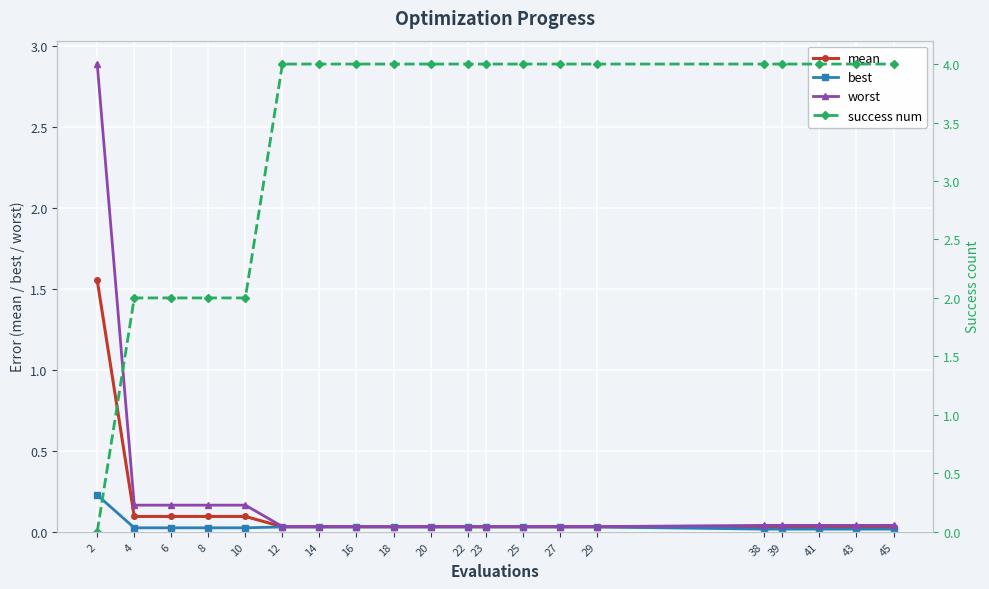

Count the success num values in the range 4 to 5.

15